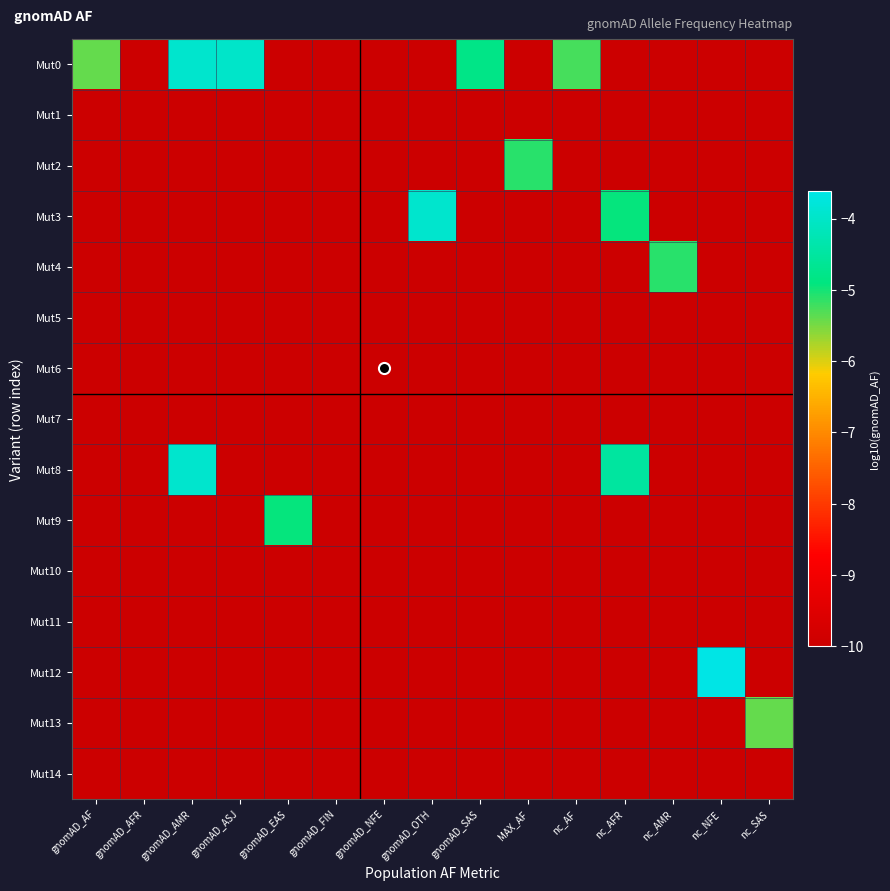

Reading right to left, what are all the values shown in this chart?

Mut0: nc_SAS=-10.0	nc_NFE=-10.0	nc_AMR=-10.0	nc_AFR=-10.0	nc_AF=-5.2	MAX_AF=-10.0	gnomAD_SAS=-4.8	gnomAD_OTH=-10.0	gnomAD_NFE=-10.0	gnomAD_FIN=-10.0	gnomAD_EAS=-10.0	gnomAD_ASJ=-4.0	gnomAD_AMR=-3.9	gnomAD_AFR=-10.0	gnomAD_AF=-5.4
Mut1: nc_SAS=-10.0	nc_NFE=-10.0	nc_AMR=-10.0	nc_AFR=-10.0	nc_AF=-10.0	MAX_AF=-10.0	gnomAD_SAS=-10.0	gnomAD_OTH=-10.0	gnomAD_NFE=-10.0	gnomAD_FIN=-10.0	gnomAD_EAS=-10.0	gnomAD_ASJ=-10.0	gnomAD_AMR=-10.0	gnomAD_AFR=-10.0	gnomAD_AF=-10.0
Mut2: nc_SAS=-10.0	nc_NFE=-10.0	nc_AMR=-10.0	nc_AFR=-10.0	nc_AF=-10.0	MAX_AF=-5.1	gnomAD_SAS=-10.0	gnomAD_OTH=-10.0	gnomAD_NFE=-10.0	gnomAD_FIN=-10.0	gnomAD_EAS=-10.0	gnomAD_ASJ=-10.0	gnomAD_AMR=-10.0	gnomAD_AFR=-10.0	gnomAD_AF=-10.0
Mut3: nc_SAS=-10.0	nc_NFE=-10.0	nc_AMR=-10.0	nc_AFR=-4.9	nc_AF=-10.0	MAX_AF=-10.0	gnomAD_SAS=-10.0	gnomAD_OTH=-3.9	gnomAD_NFE=-10.0	gnomAD_FIN=-10.0	gnomAD_EAS=-10.0	gnomAD_ASJ=-10.0	gnomAD_AMR=-10.0	gnomAD_AFR=-10.0	gnomAD_AF=-10.0
Mut4: nc_SAS=-10.0	nc_NFE=-10.0	nc_AMR=-5.1	nc_AFR=-10.0	nc_AF=-10.0	MAX_AF=-10.0	gnomAD_SAS=-10.0	gnomAD_OTH=-10.0	gnomAD_NFE=-10.0	gnomAD_FIN=-10.0	gnomAD_EAS=-10.0	gnomAD_ASJ=-10.0	gnomAD_AMR=-10.0	gnomAD_AFR=-10.0	gnomAD_AF=-10.0
Mut5: nc_SAS=-10.0	nc_NFE=-10.0	nc_AMR=-10.0	nc_AFR=-10.0	nc_AF=-10.0	MAX_AF=-10.0	gnomAD_SAS=-10.0	gnomAD_OTH=-10.0	gnomAD_NFE=-10.0	gnomAD_FIN=-10.0	gnomAD_EAS=-10.0	gnomAD_ASJ=-10.0	gnomAD_AMR=-10.0	gnomAD_AFR=-10.0	gnomAD_AF=-10.0
Mut6: nc_SAS=-10.0	nc_NFE=-10.0	nc_AMR=-10.0	nc_AFR=-10.0	nc_AF=-10.0	MAX_AF=-10.0	gnomAD_SAS=-10.0	gnomAD_OTH=-10.0	gnomAD_NFE=-10.0	gnomAD_FIN=-10.0	gnomAD_EAS=-10.0	gnomAD_ASJ=-10.0	gnomAD_AMR=-10.0	gnomAD_AFR=-10.0	gnomAD_AF=-10.0
Mut7: nc_SAS=-10.0	nc_NFE=-10.0	nc_AMR=-10.0	nc_AFR=-10.0	nc_AF=-10.0	MAX_AF=-10.0	gnomAD_SAS=-10.0	gnomAD_OTH=-10.0	gnomAD_NFE=-10.0	gnomAD_FIN=-10.0	gnomAD_EAS=-10.0	gnomAD_ASJ=-10.0	gnomAD_AMR=-10.0	gnomAD_AFR=-10.0	gnomAD_AF=-10.0
Mut8: nc_SAS=-10.0	nc_NFE=-10.0	nc_AMR=-10.0	nc_AFR=-4.5	nc_AF=-10.0	MAX_AF=-10.0	gnomAD_SAS=-10.0	gnomAD_OTH=-10.0	gnomAD_NFE=-10.0	gnomAD_FIN=-10.0	gnomAD_EAS=-10.0	gnomAD_ASJ=-10.0	gnomAD_AMR=-3.9	gnomAD_AFR=-10.0	gnomAD_AF=-10.0
Mut9: nc_SAS=-10.0	nc_NFE=-10.0	nc_AMR=-10.0	nc_AFR=-10.0	nc_AF=-10.0	MAX_AF=-10.0	gnomAD_SAS=-10.0	gnomAD_OTH=-10.0	gnomAD_NFE=-10.0	gnomAD_FIN=-10.0	gnomAD_EAS=-4.9	gnomAD_ASJ=-10.0	gnomAD_AMR=-10.0	gnomAD_AFR=-10.0	gnomAD_AF=-10.0
Mut10: nc_SAS=-10.0	nc_NFE=-10.0	nc_AMR=-10.0	nc_AFR=-10.0	nc_AF=-10.0	MAX_AF=-10.0	gnomAD_SAS=-10.0	gnomAD_OTH=-10.0	gnomAD_NFE=-10.0	gnomAD_FIN=-10.0	gnomAD_EAS=-10.0	gnomAD_ASJ=-10.0	gnomAD_AMR=-10.0	gnomAD_AFR=-10.0	gnomAD_AF=-10.0
Mut11: nc_SAS=-10.0	nc_NFE=-10.0	nc_AMR=-10.0	nc_AFR=-10.0	nc_AF=-10.0	MAX_AF=-10.0	gnomAD_SAS=-10.0	gnomAD_OTH=-10.0	gnomAD_NFE=-10.0	gnomAD_FIN=-10.0	gnomAD_EAS=-10.0	gnomAD_ASJ=-10.0	gnomAD_AMR=-10.0	gnomAD_AFR=-10.0	gnomAD_AF=-10.0
Mut12: nc_SAS=-10.0	nc_NFE=-3.6	nc_AMR=-10.0	nc_AFR=-10.0	nc_AF=-10.0	MAX_AF=-10.0	gnomAD_SAS=-10.0	gnomAD_OTH=-10.0	gnomAD_NFE=-10.0	gnomAD_FIN=-10.0	gnomAD_EAS=-10.0	gnomAD_ASJ=-10.0	gnomAD_AMR=-10.0	gnomAD_AFR=-10.0	gnomAD_AF=-10.0
Mut13: nc_SAS=-5.4	nc_NFE=-10.0	nc_AMR=-10.0	nc_AFR=-10.0	nc_AF=-10.0	MAX_AF=-10.0	gnomAD_SAS=-10.0	gnomAD_OTH=-10.0	gnomAD_NFE=-10.0	gnomAD_FIN=-10.0	gnomAD_EAS=-10.0	gnomAD_ASJ=-10.0	gnomAD_AMR=-10.0	gnomAD_AFR=-10.0	gnomAD_AF=-10.0
Mut14: nc_SAS=-10.0	nc_NFE=-10.0	nc_AMR=-10.0	nc_AFR=-10.0	nc_AF=-10.0	MAX_AF=-10.0	gnomAD_SAS=-10.0	gnomAD_OTH=-10.0	gnomAD_NFE=-10.0	gnomAD_FIN=-10.0	gnomAD_EAS=-10.0	gnomAD_ASJ=-10.0	gnomAD_AMR=-10.0	gnomAD_AFR=-10.0	gnomAD_AF=-10.0